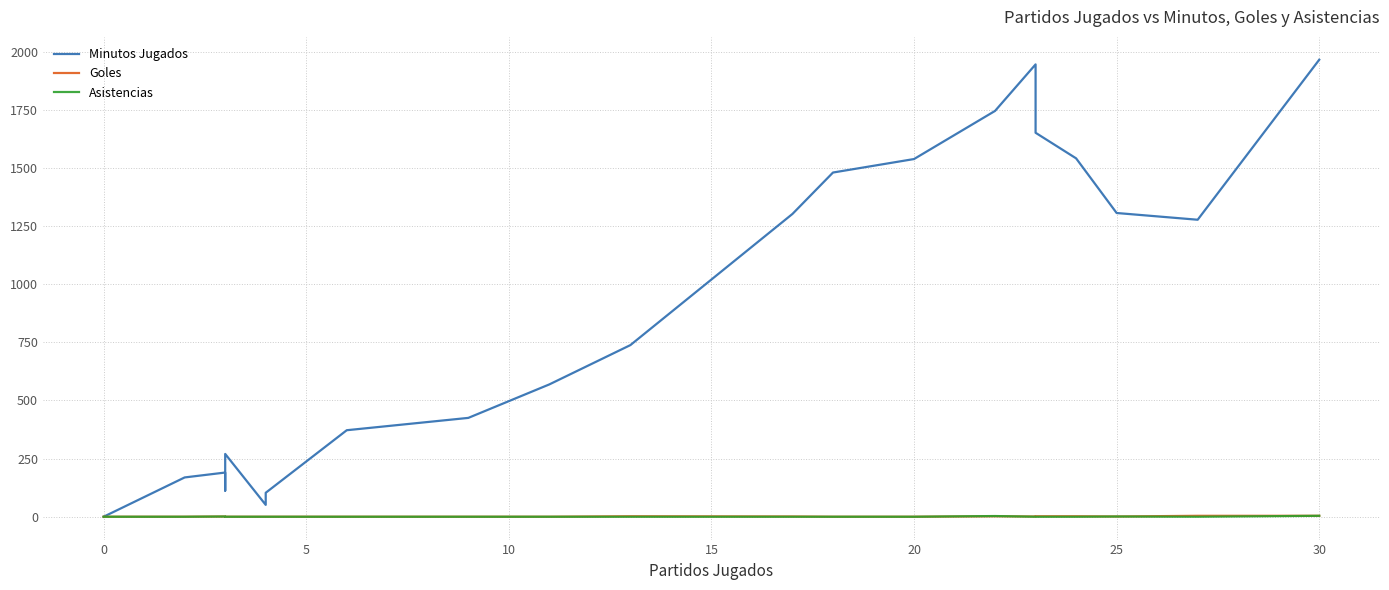

Which series has the widest spread of values?

Minutos Jugados